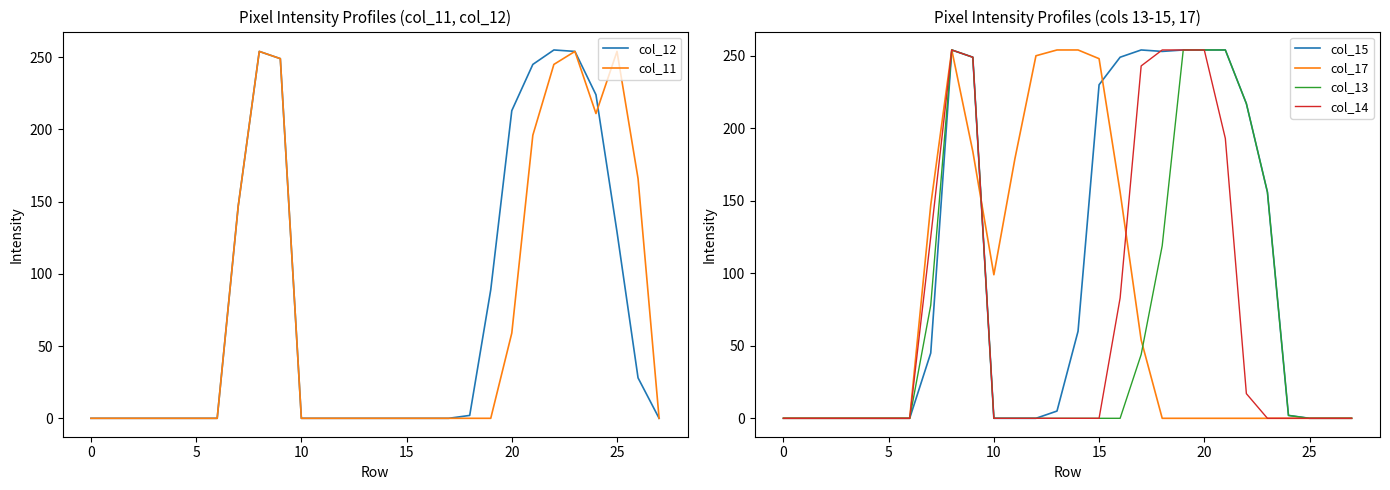

Is this an area chart (filled region under the line)?

No